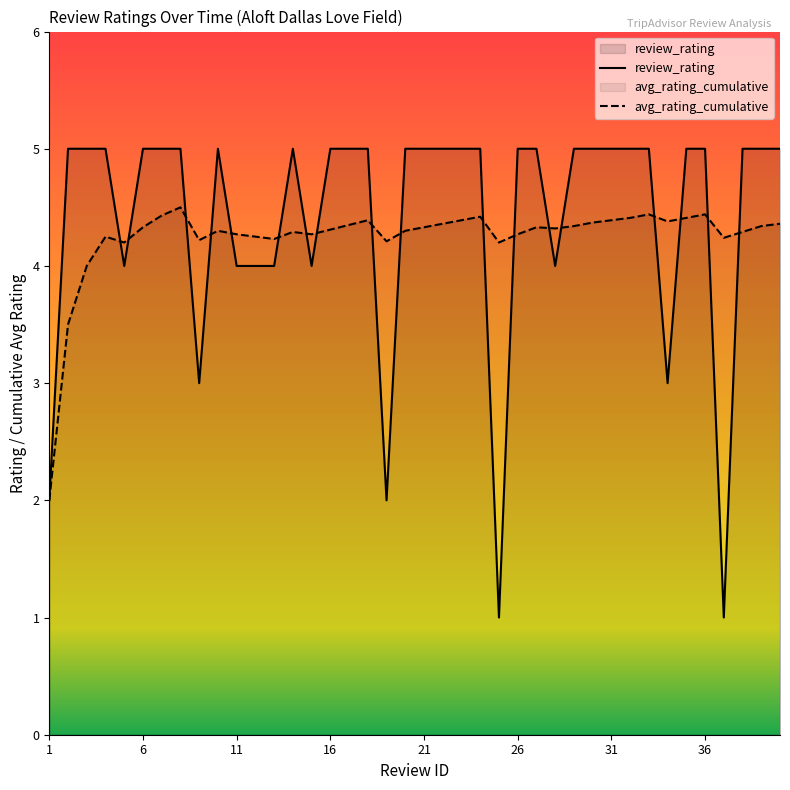

Which series has the largest total across all categories?

review_rating